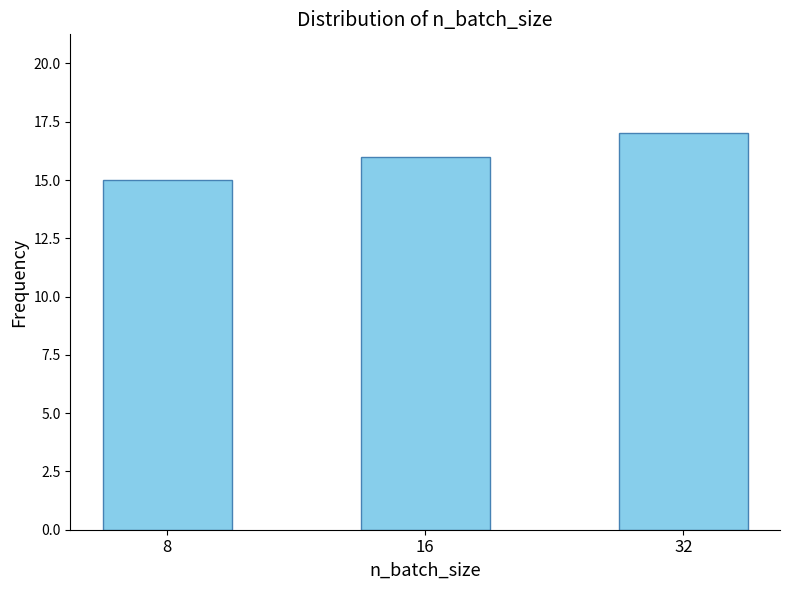

Read the value at 32.

17